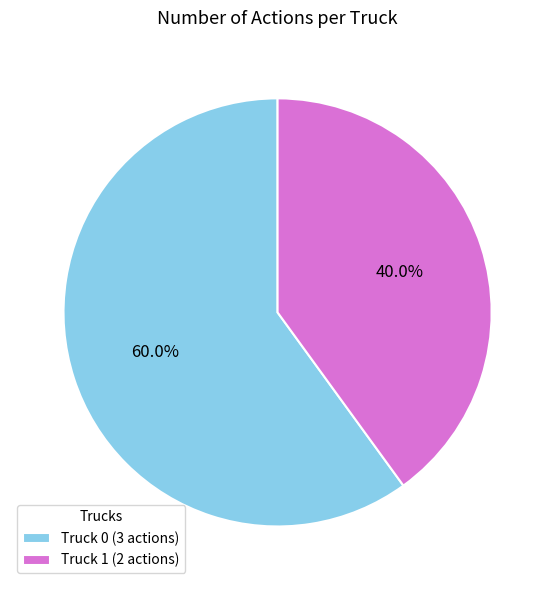

Count the number of slices in the pie.

2